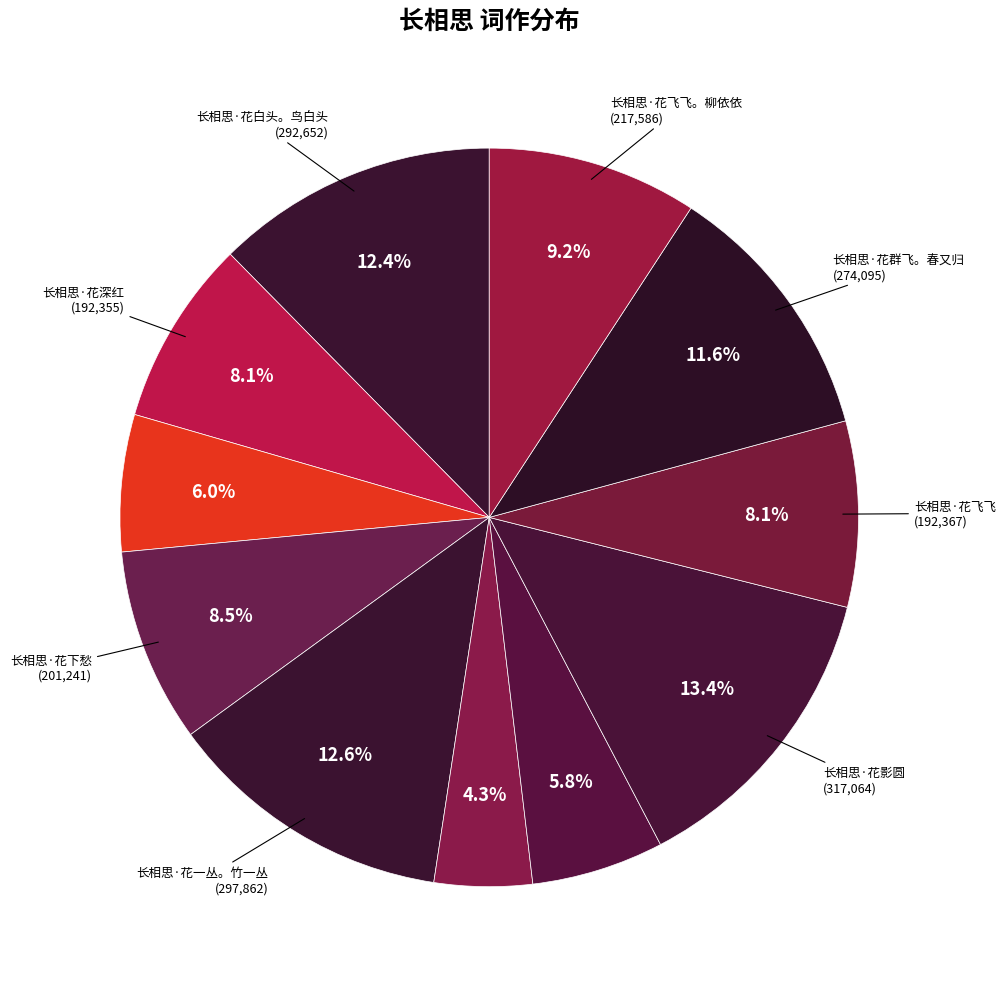

How many slices are in this pie chart?

11